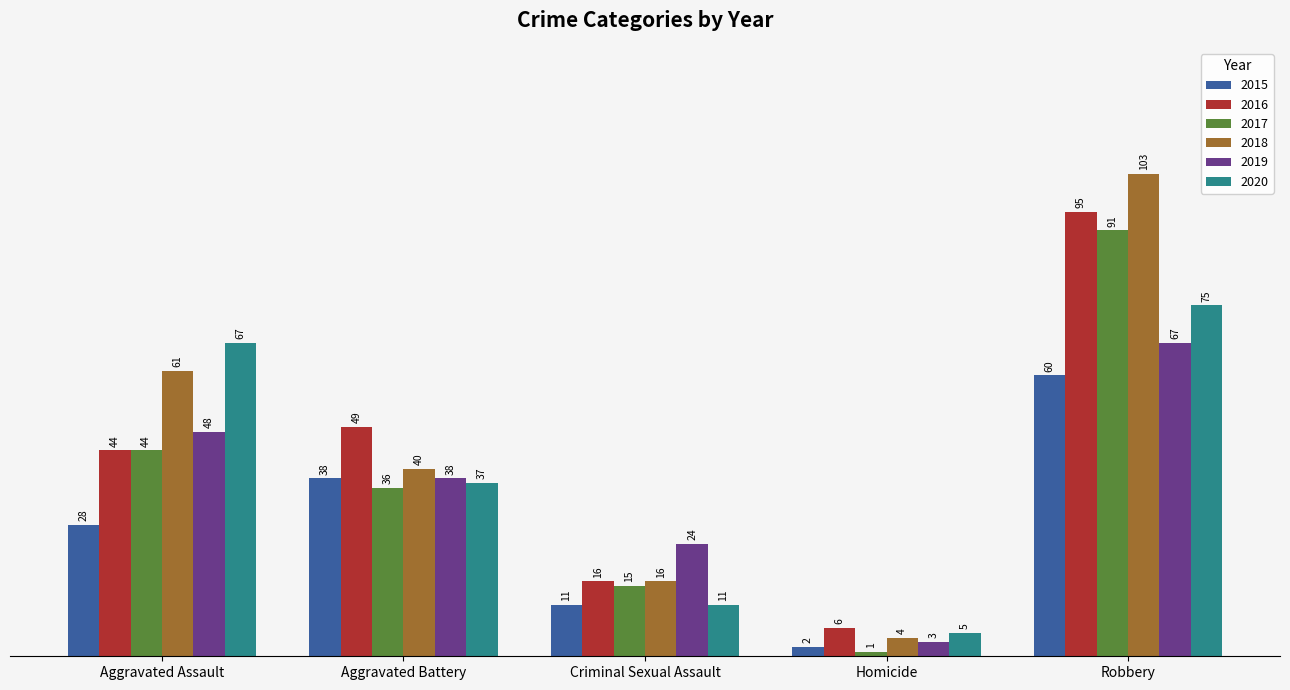

What is the label of the 2nd bar from the right?

Homicide